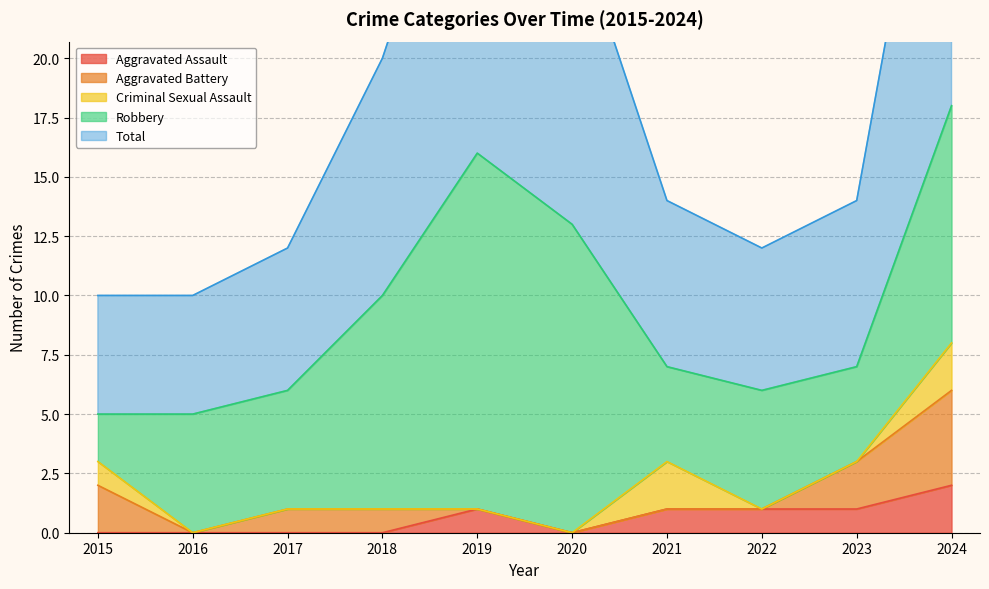

What is the total value across all series at 2019?

32